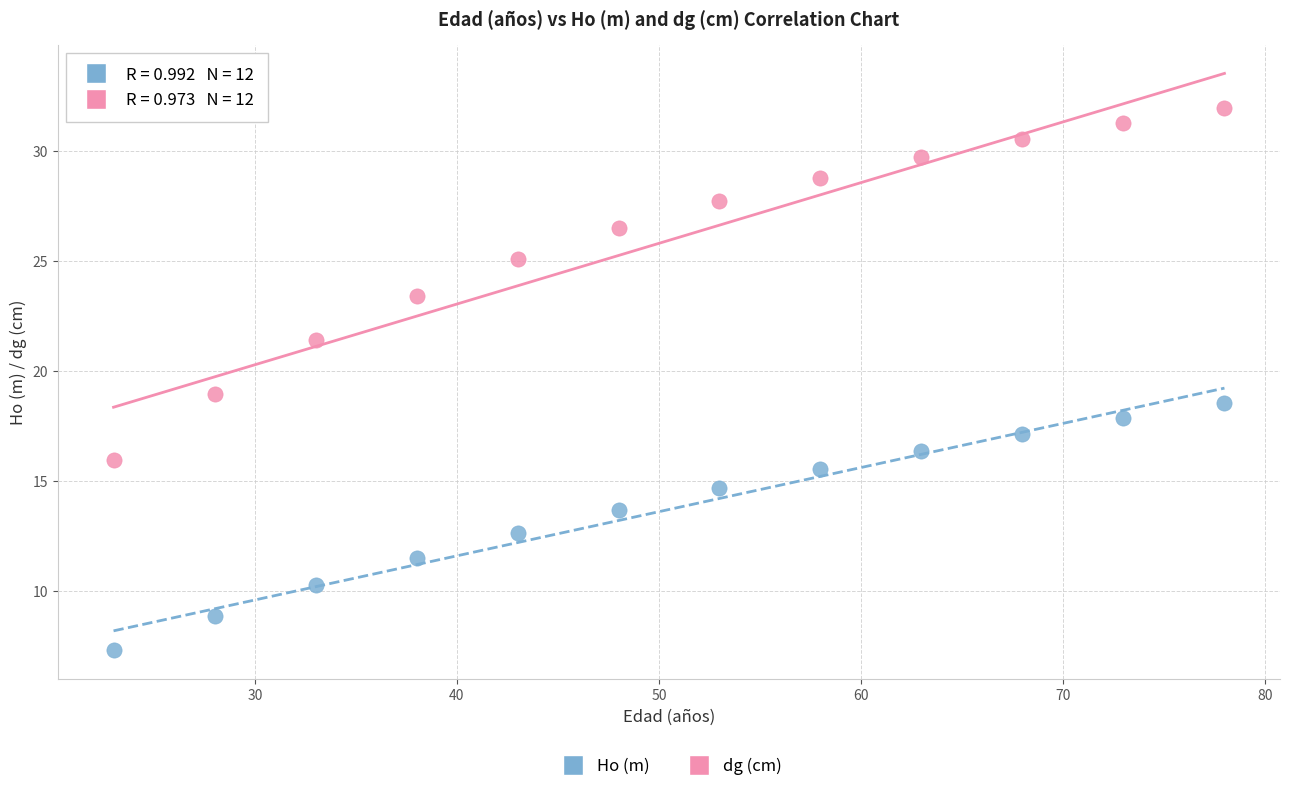

Which series reaches the maximum Y coordinate?

dg (cm)